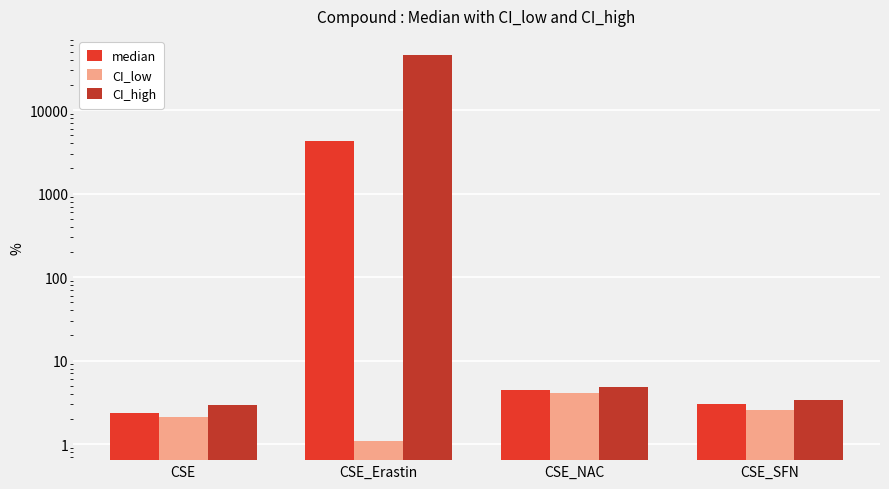

How many data points in CI_low are above 2?

3